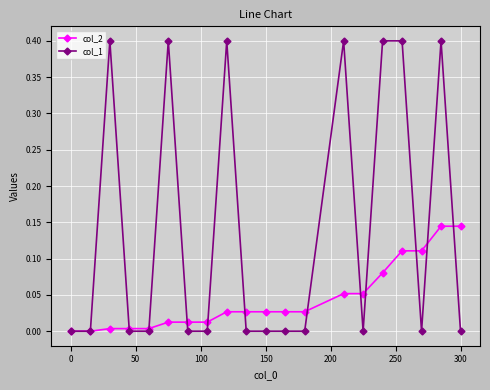

Is this an area chart (filled region under the line)?

No